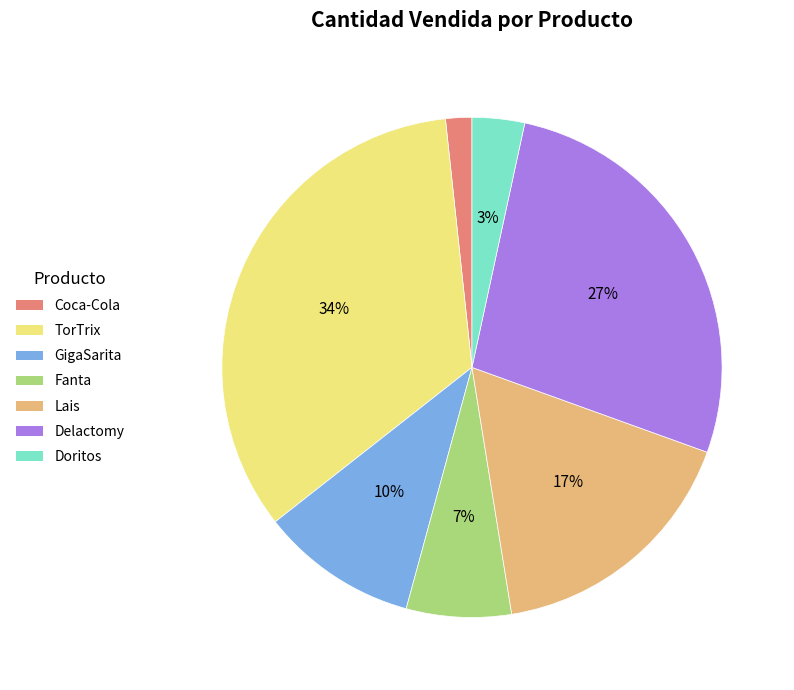

Rank the categories by value from lowest to highest.

Coca-Cola, Doritos, Fanta, GigaSarita, Lais, Delactomy, TorTrix